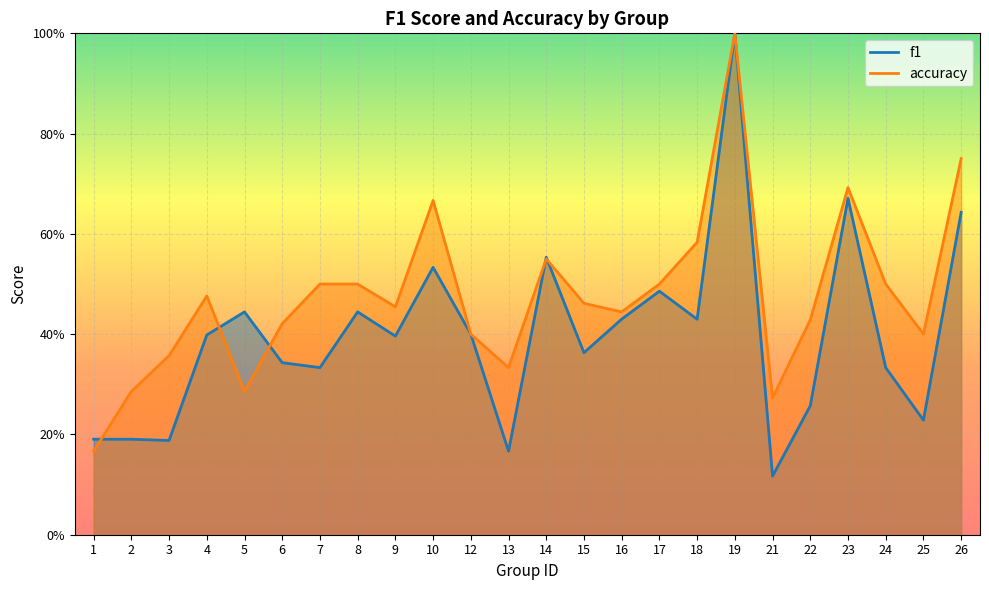

Which series has the largest total across all categories?

accuracy